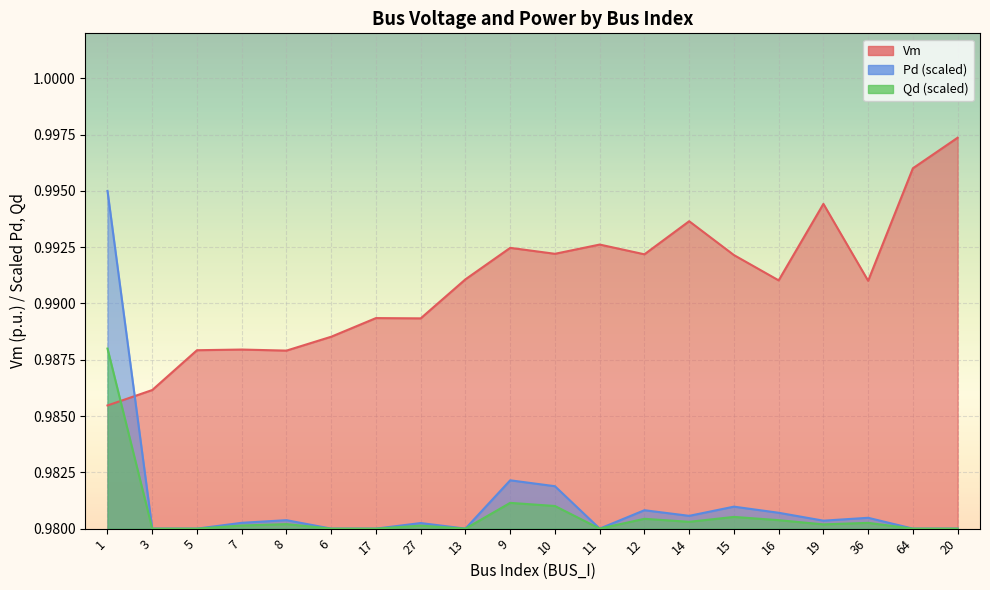

How many interior local peaks does the Vm series have?

6